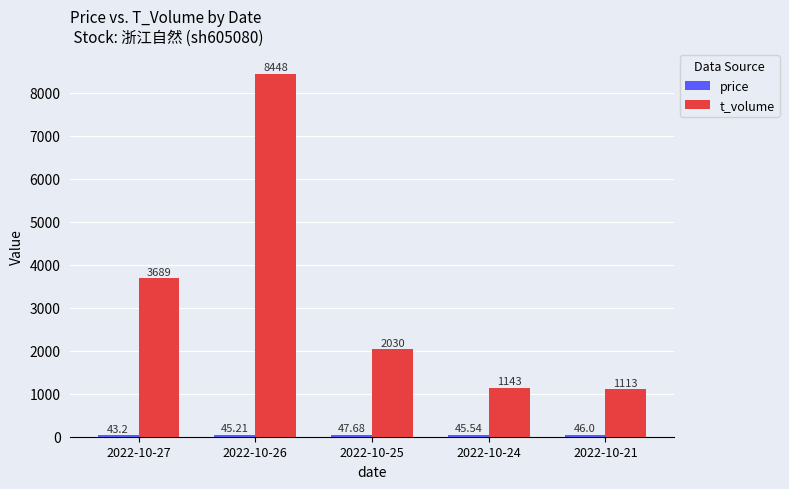

How many bars are there in each group?

2